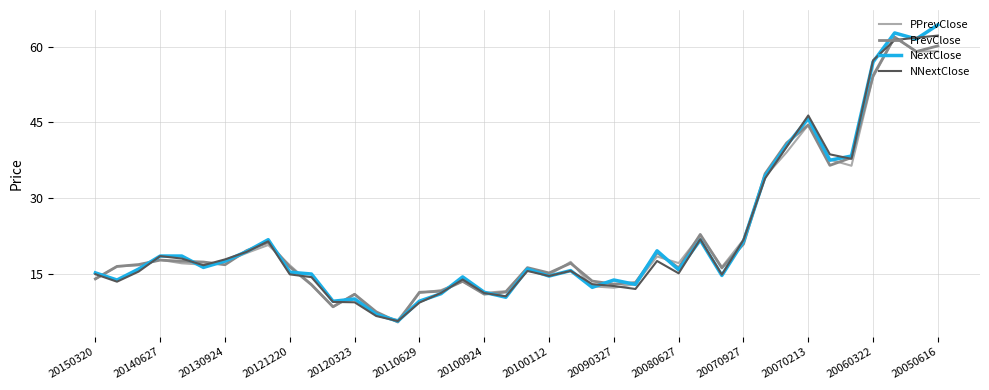

Does the chart display data point markers on the line(s)?

No